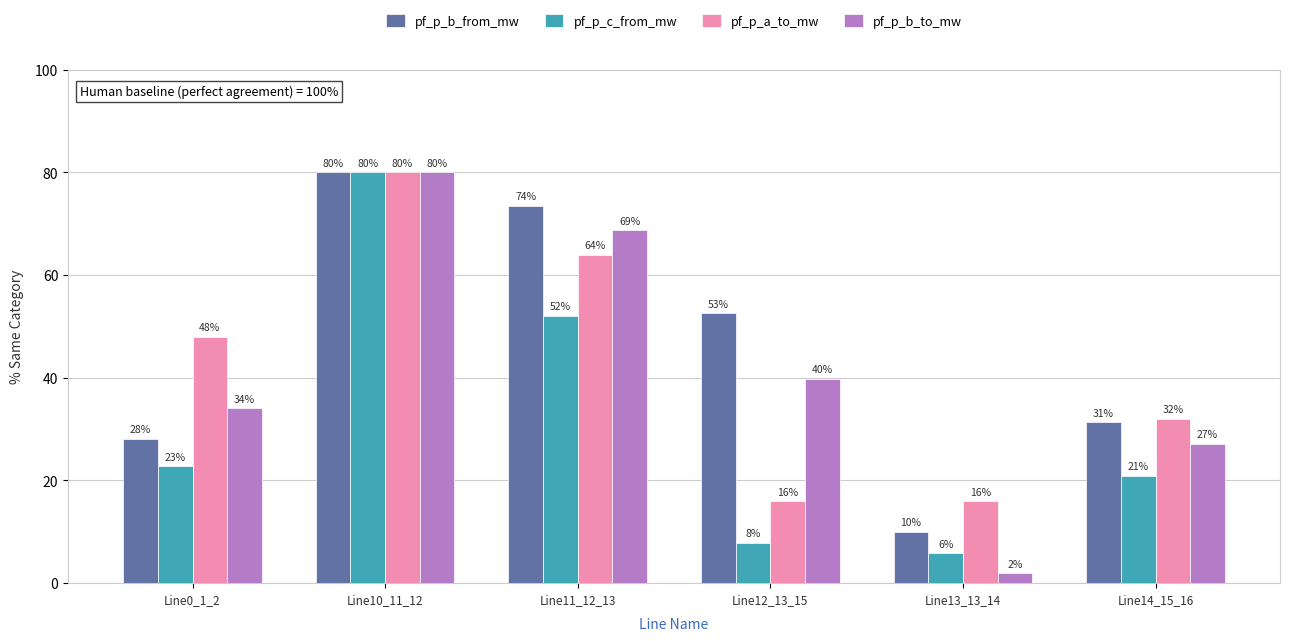

The pf_p_b_from_mw series shows 49.0 at Line14_15_16. True or false?

False